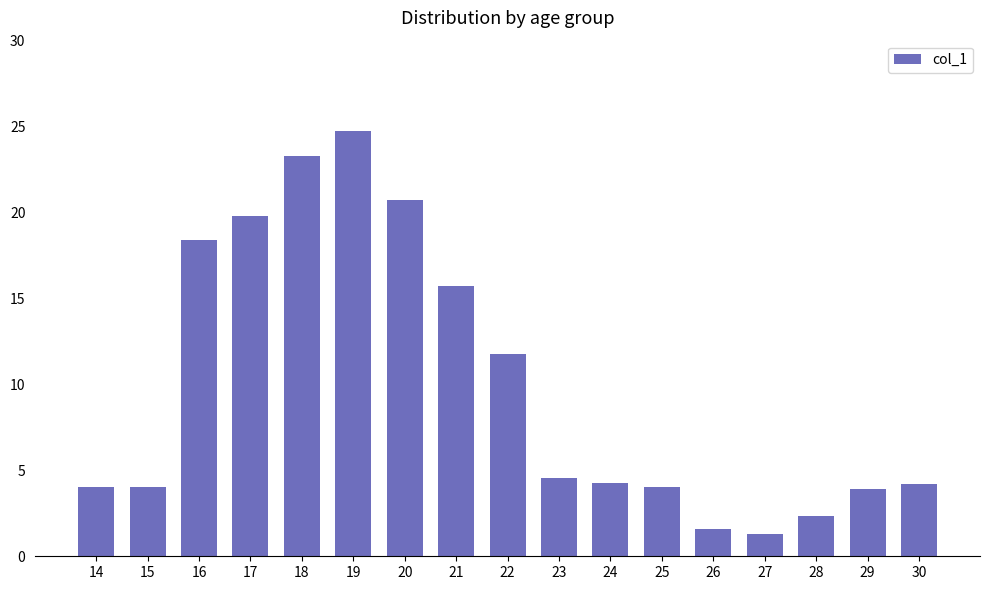

Which category has the highest value across all series?

19